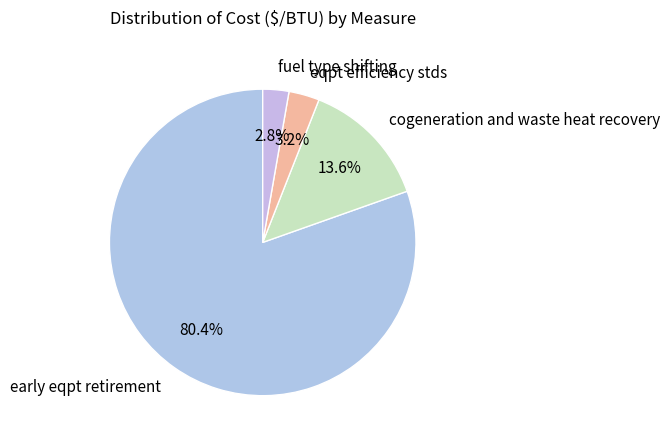

What is the largest slice in the pie chart?

early eqpt retirement